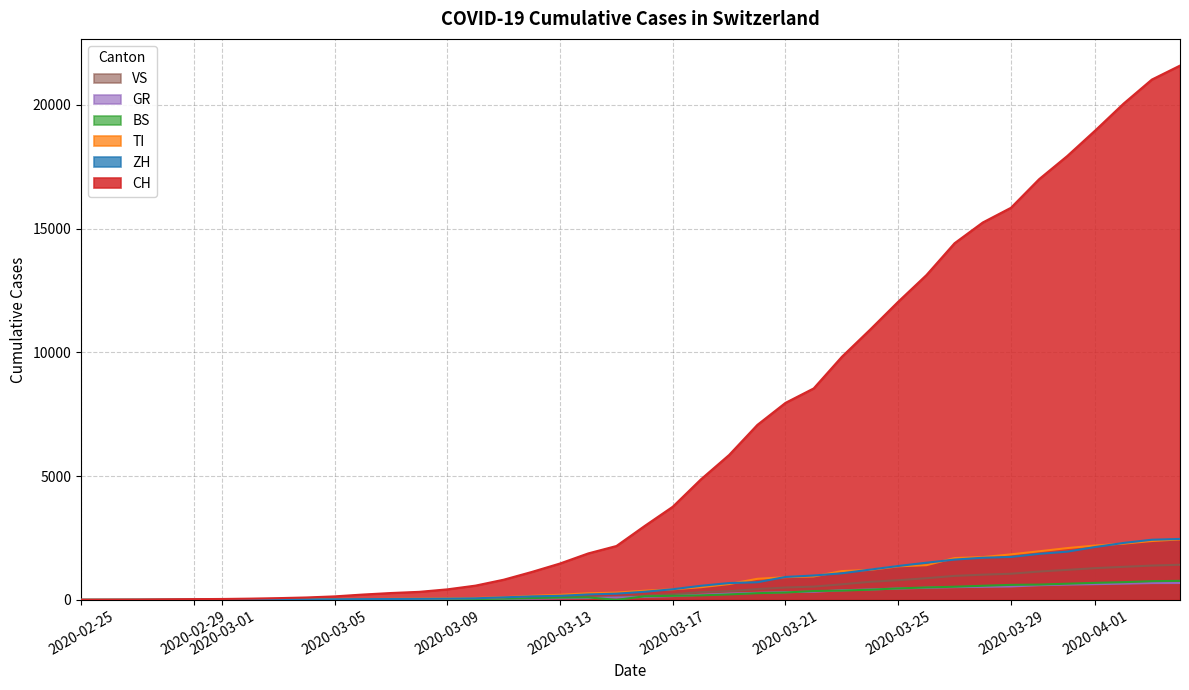

True or false: VS has more than 0 interior local peaks.

False